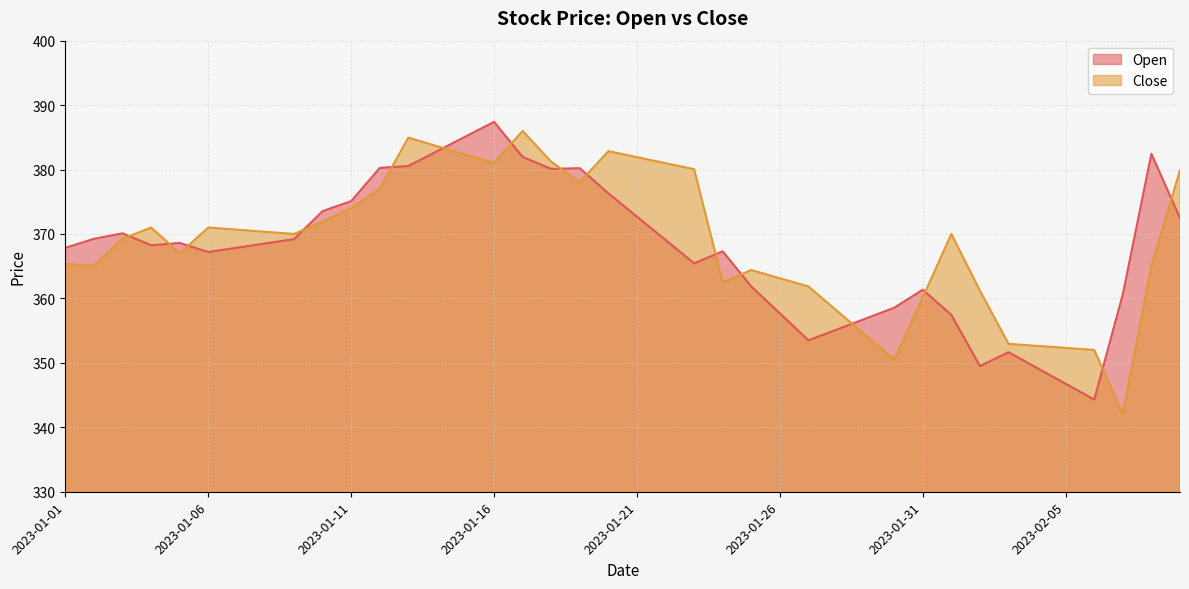

Rank the series by their average value, from highest to lowest.

Close, Open